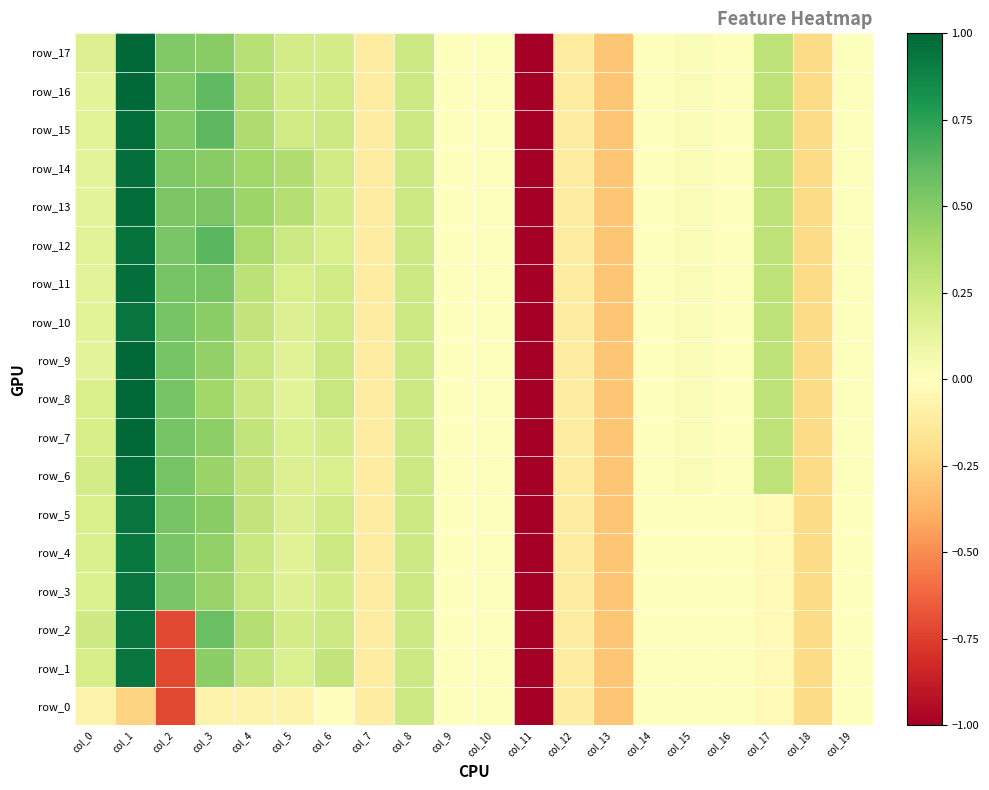

How many values in row_6 are below zero?

7